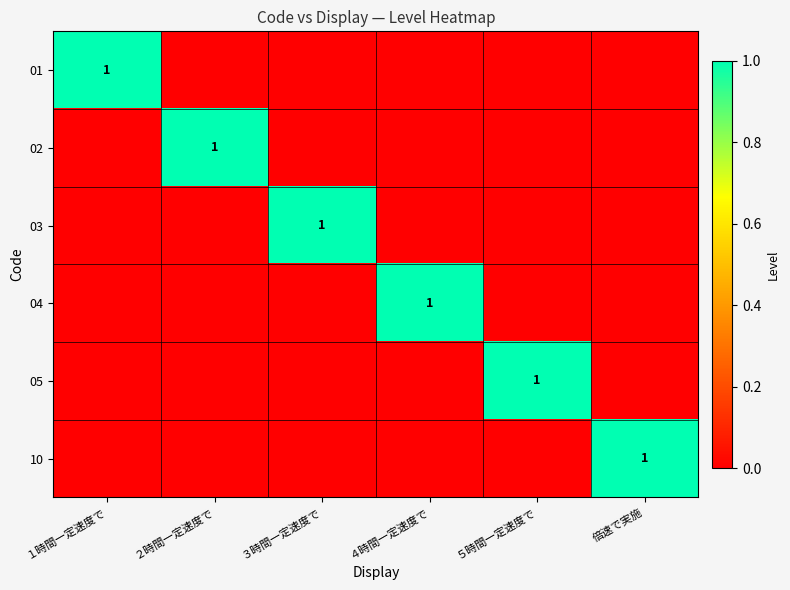

The 03 series shows 1 at ３時間一定速度で. True or false?

True